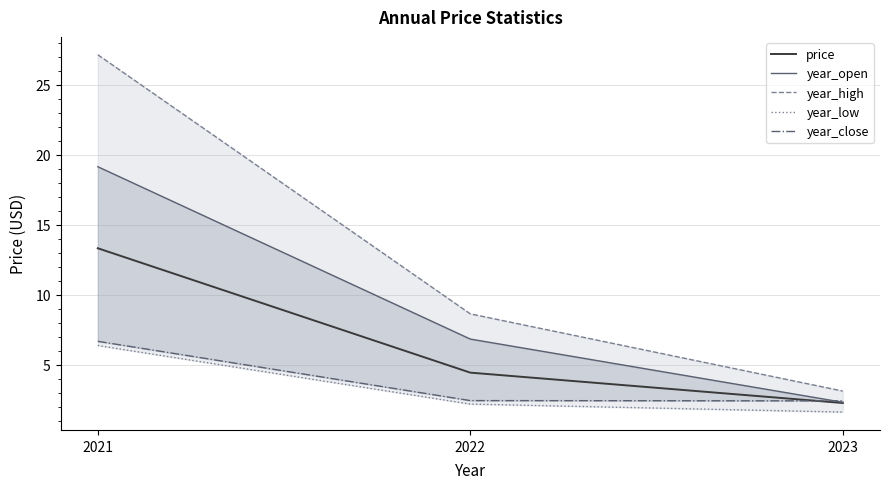

What are all the series names shown in the legend?

price, year_open, year_high, year_low, year_close